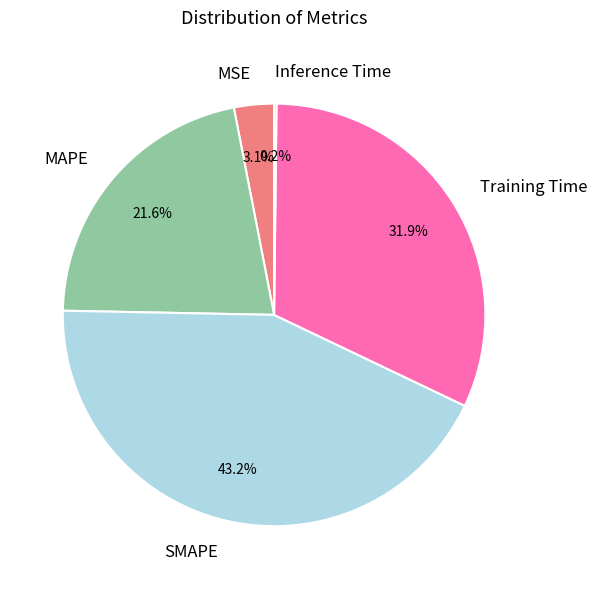

Does any single category account for the majority?

No